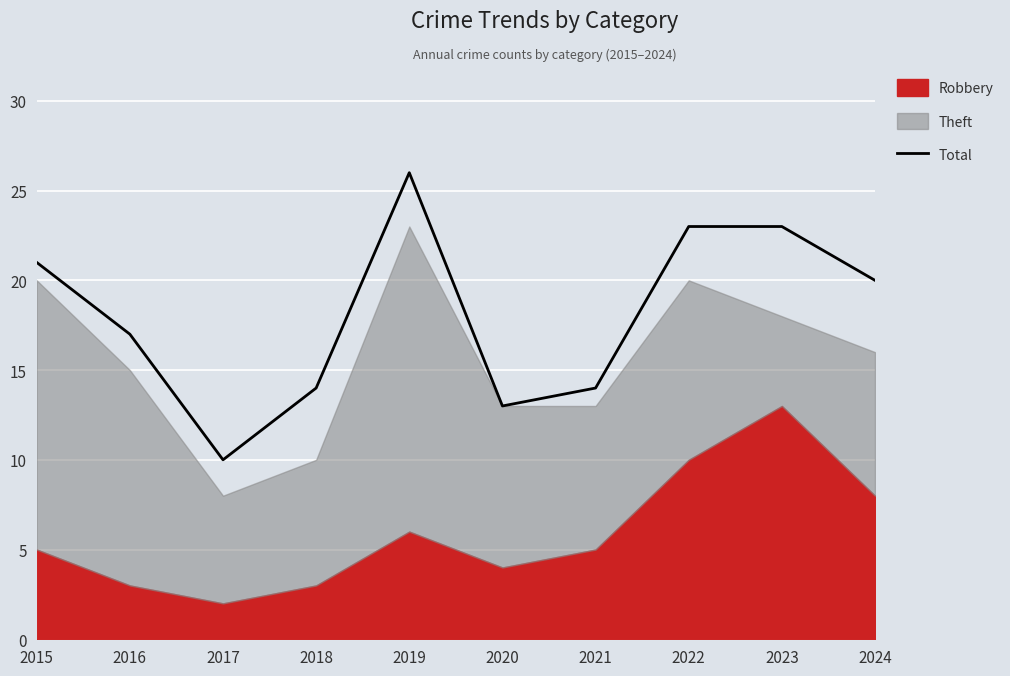

Does the chart display data point markers on the line(s)?

No